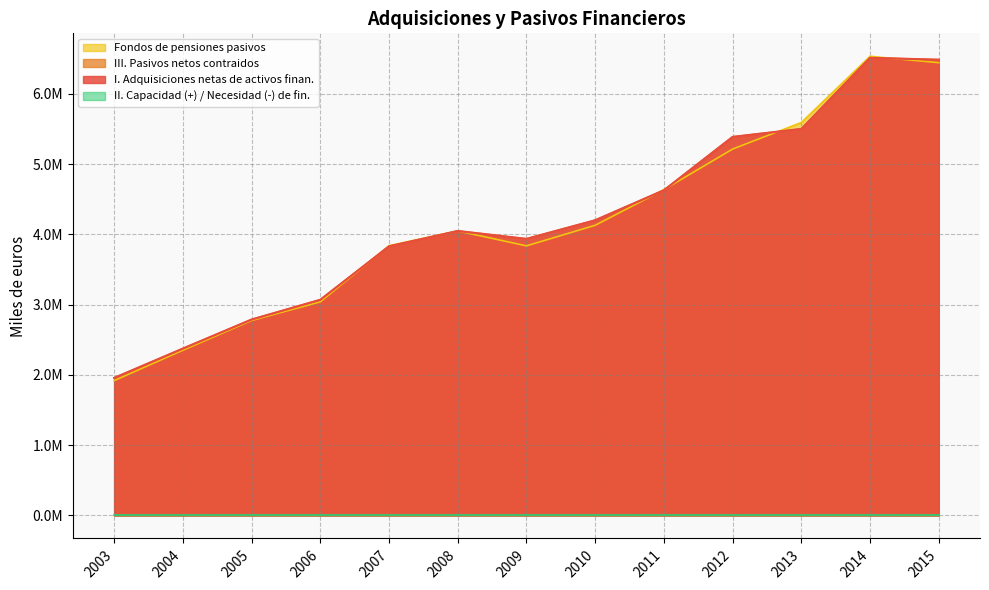

List the labels in order of Fondos de pensiones pasivos value, largest first.

2014, 2015, 2013, 2012, 2011, 2010, 2008, 2007, 2009, 2006, 2005, 2004, 2003